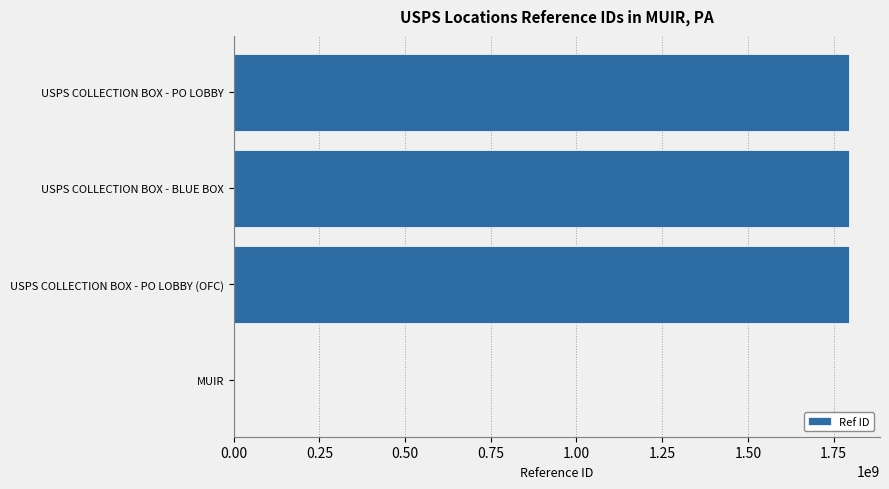

How many series are shown in this chart?

1